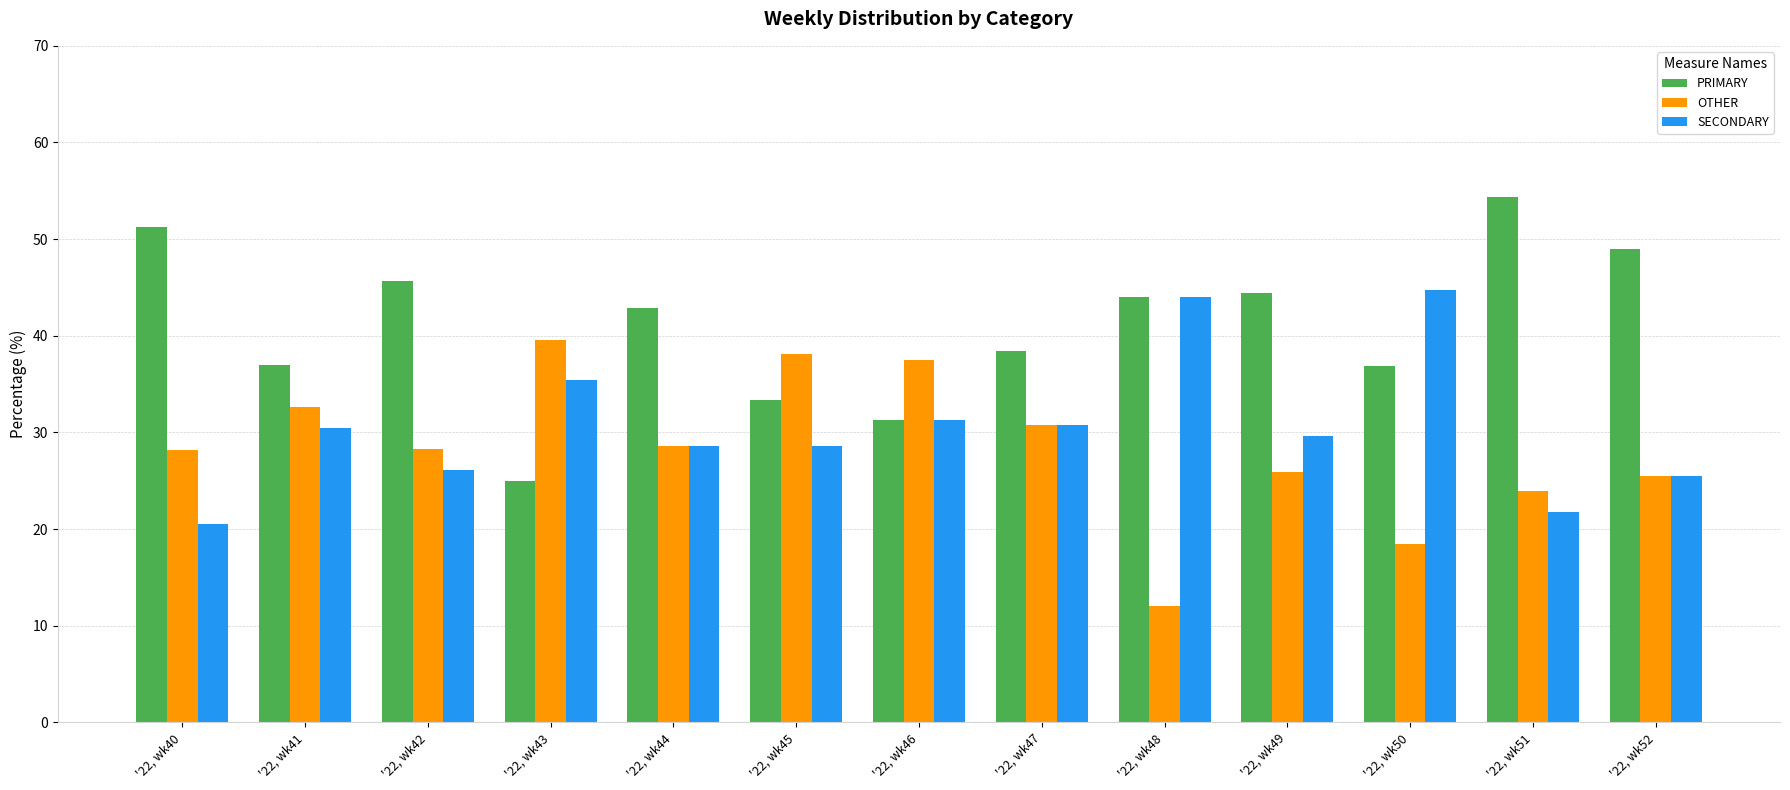

At how many categories does at least one series exceed 18?

13